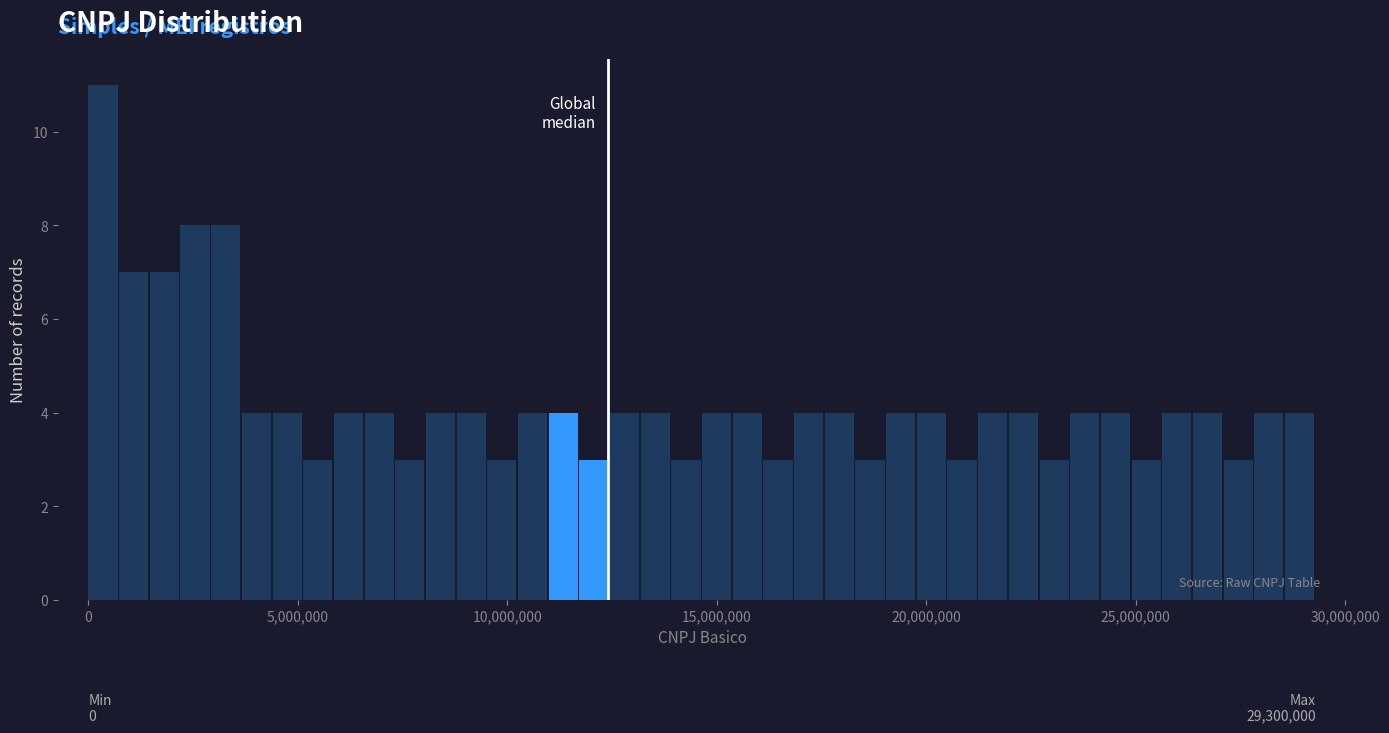

Read against the x-axis, roughly where is the centre of the tallest bar?

500000